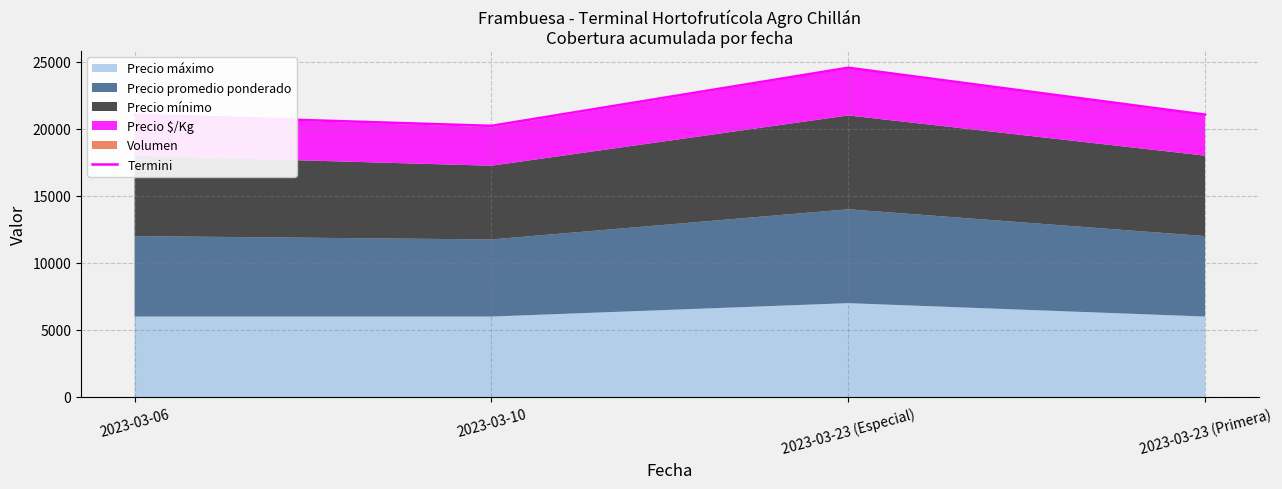

Read the value at 2023-03-10.

20225